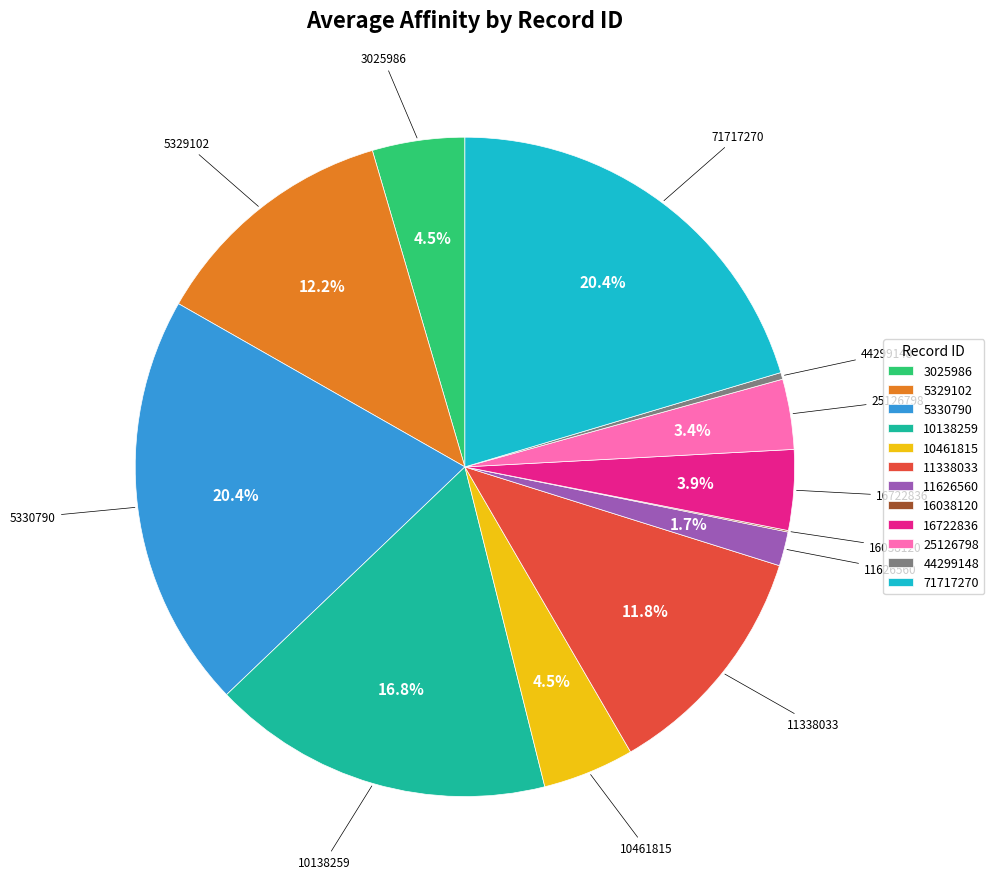

What percentage is the 5330790 slice, to the nearest percent?

20%